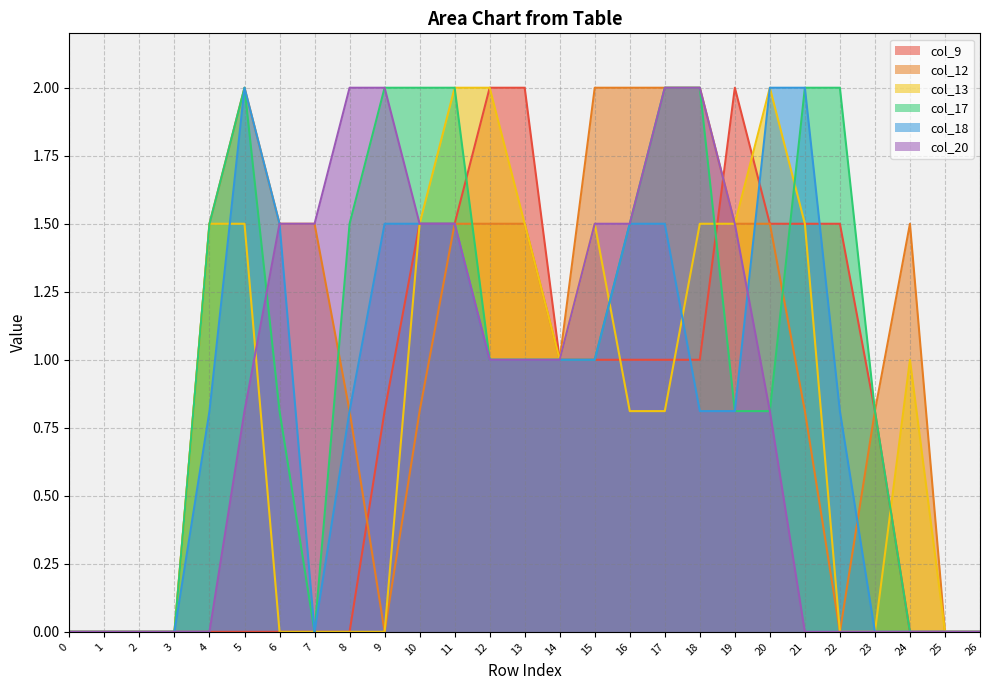

What is the difference between the col_17 values at 4 and 6?

0.7